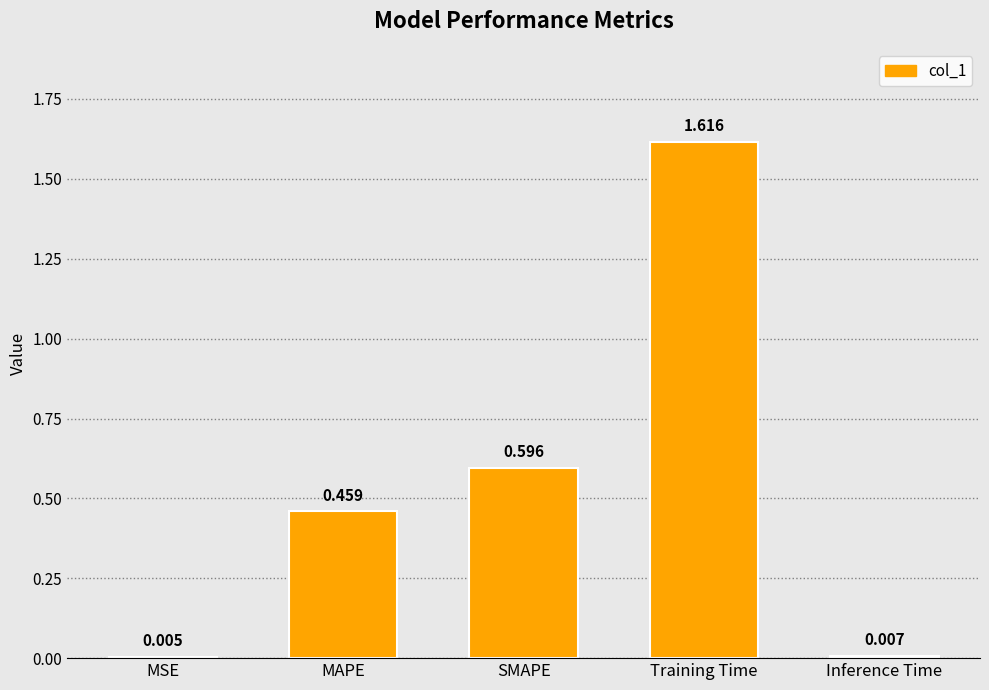

What is the sum of the values at Training Time and MAPE?

2.1